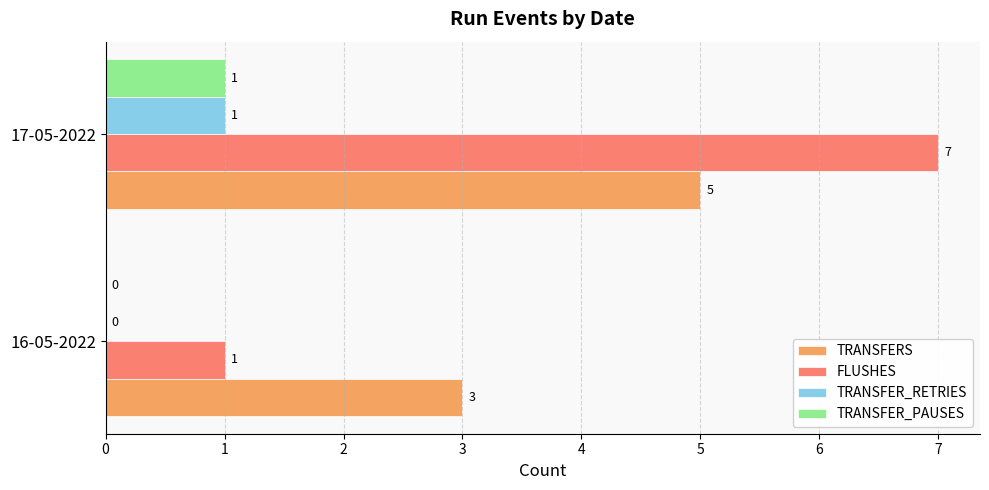

What is the maximum value for FLUSHES?

7